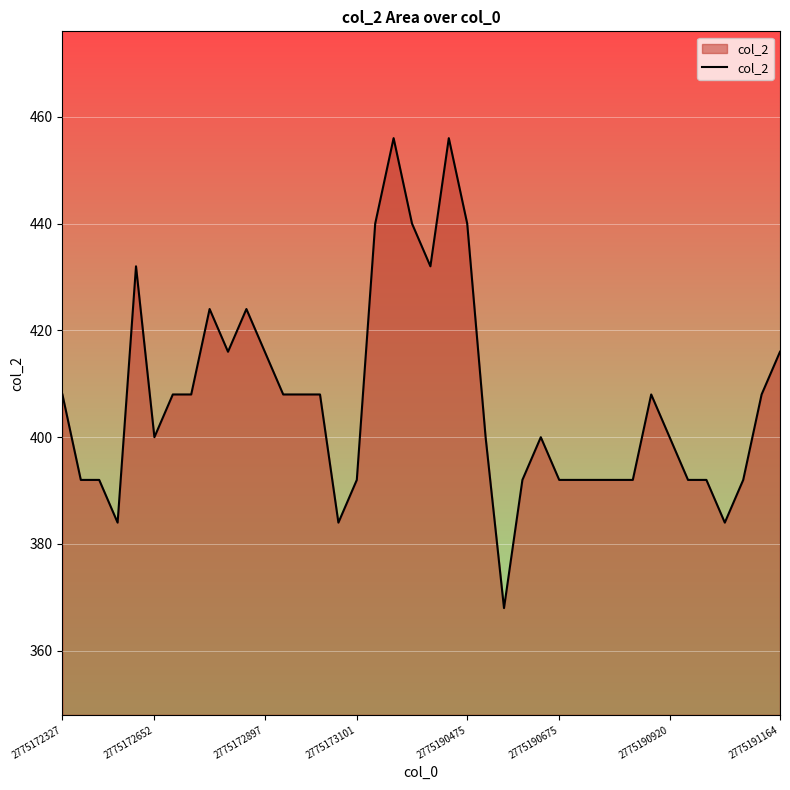

What is the greatest value displayed?

456